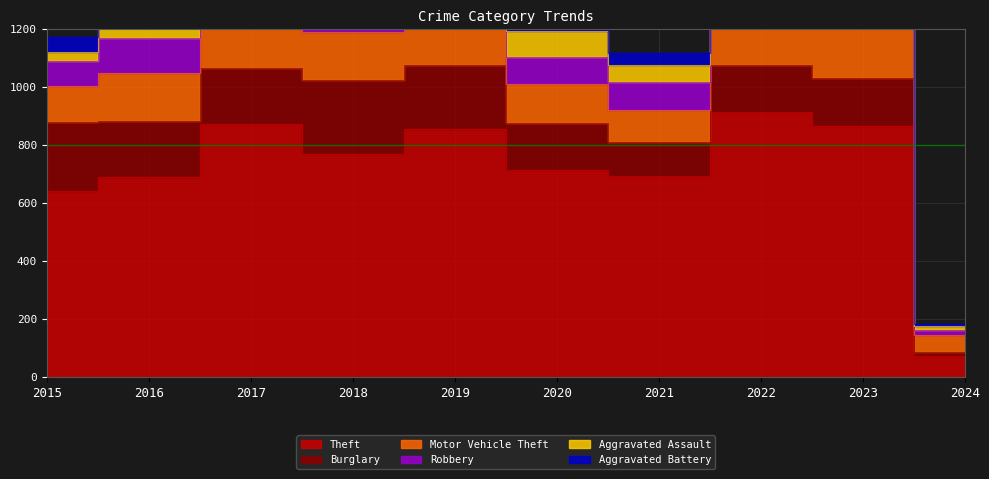

In Robbery, how many points are lower than both neighbors (excluding endpoints)?

2